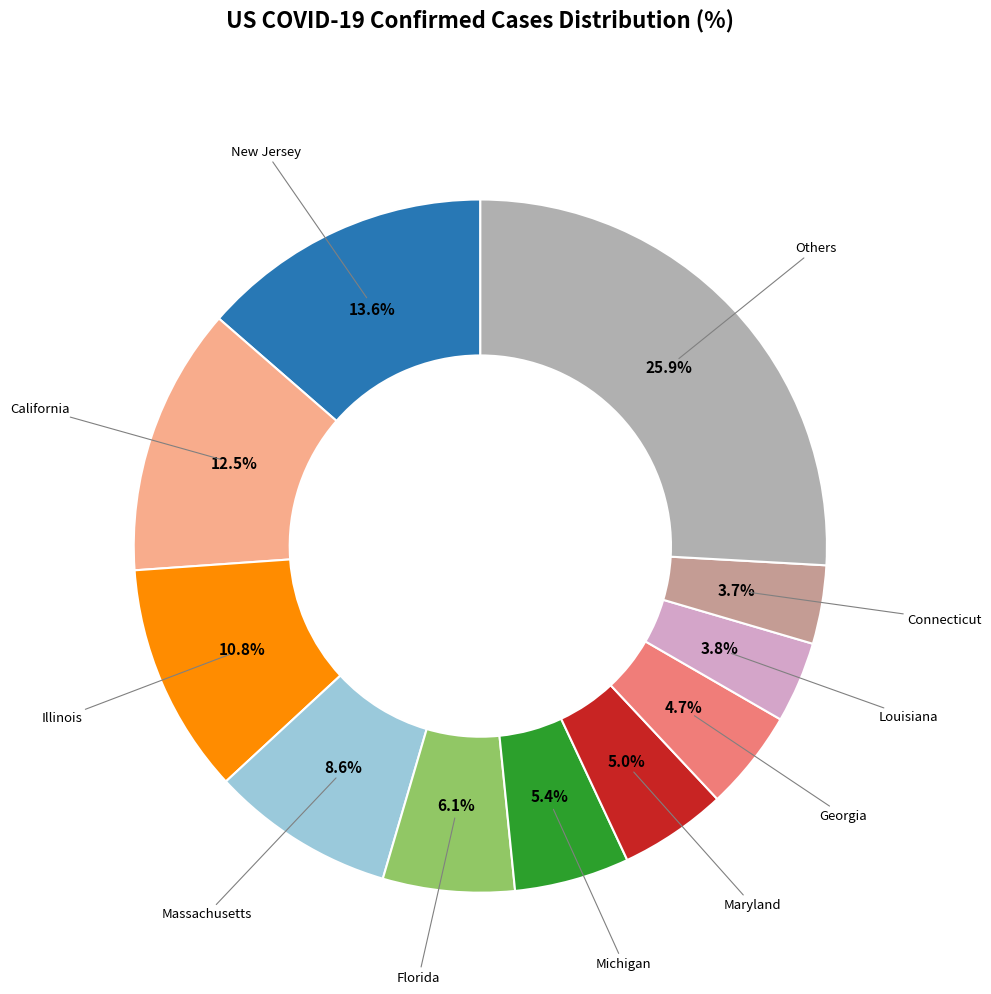

To the nearest percent, what is the difference between the largest and smallest slice percentages?

22%